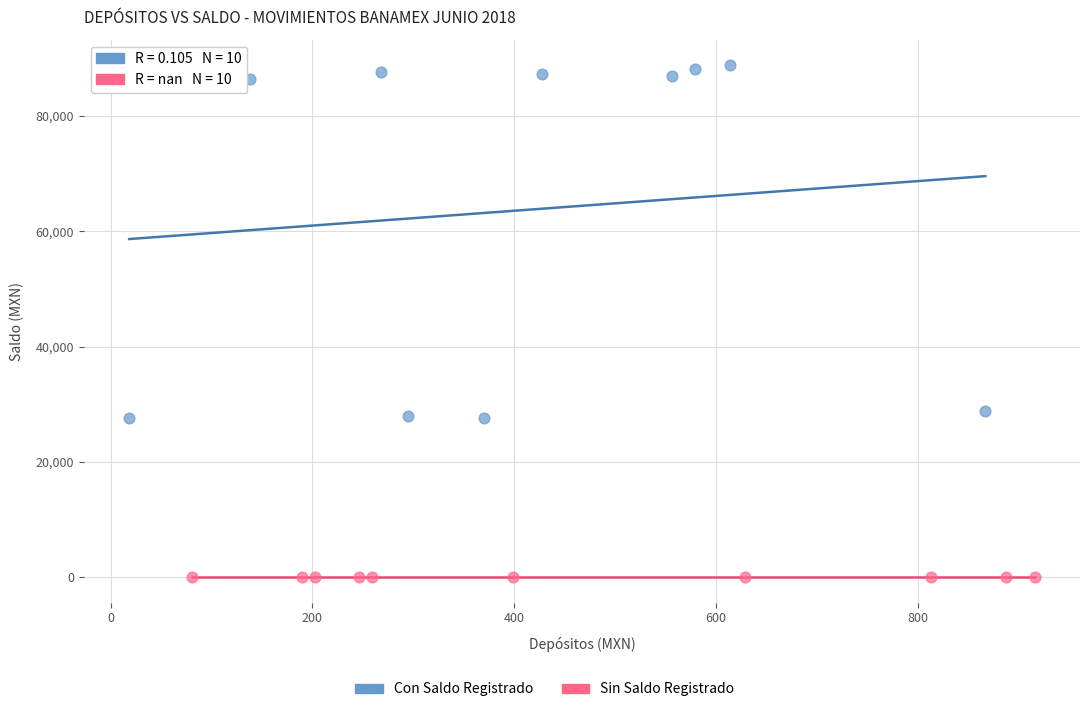

Which series reaches the maximum Y coordinate?

Con Saldo Registrado